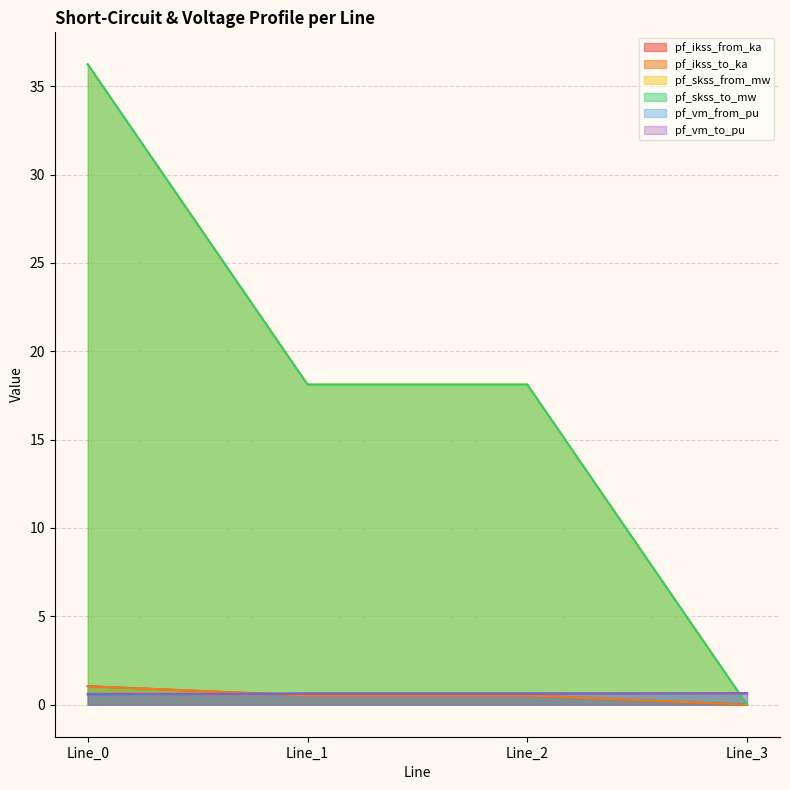

Reading right to left, transcribe all the data shown in this chart.

pf_ikss_from_ka: Line_3=0.0	Line_2=0.5	Line_1=0.5	Line_0=1.0
pf_ikss_to_ka: Line_3=0.0	Line_2=0.5	Line_1=0.5	Line_0=1.0
pf_skss_from_mw: Line_3=0.0	Line_2=18.1	Line_1=18.1	Line_0=36.2
pf_skss_to_mw: Line_3=0.0	Line_2=18.1	Line_1=18.1	Line_0=36.2
pf_vm_from_pu: Line_3=0.7	Line_2=0.7	Line_1=0.7	Line_0=0.5
pf_vm_to_pu: Line_3=0.7	Line_2=0.6	Line_1=0.6	Line_0=0.6